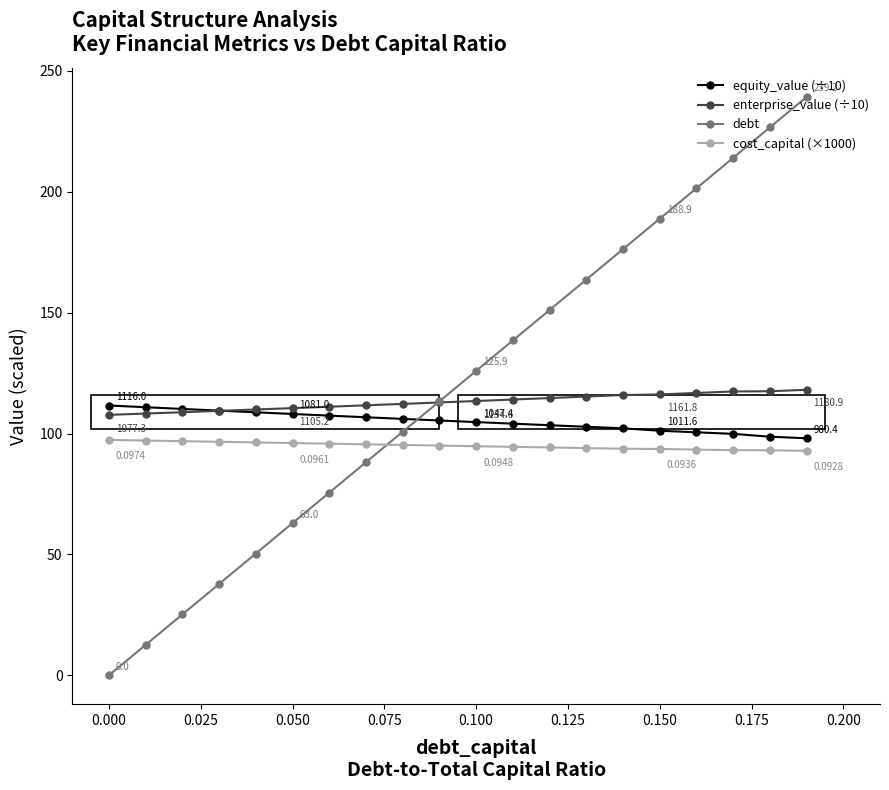

List the series in order of their overall mean, lowest first.

cost_capital (×1000), equity_value (÷10), enterprise_value (÷10), debt